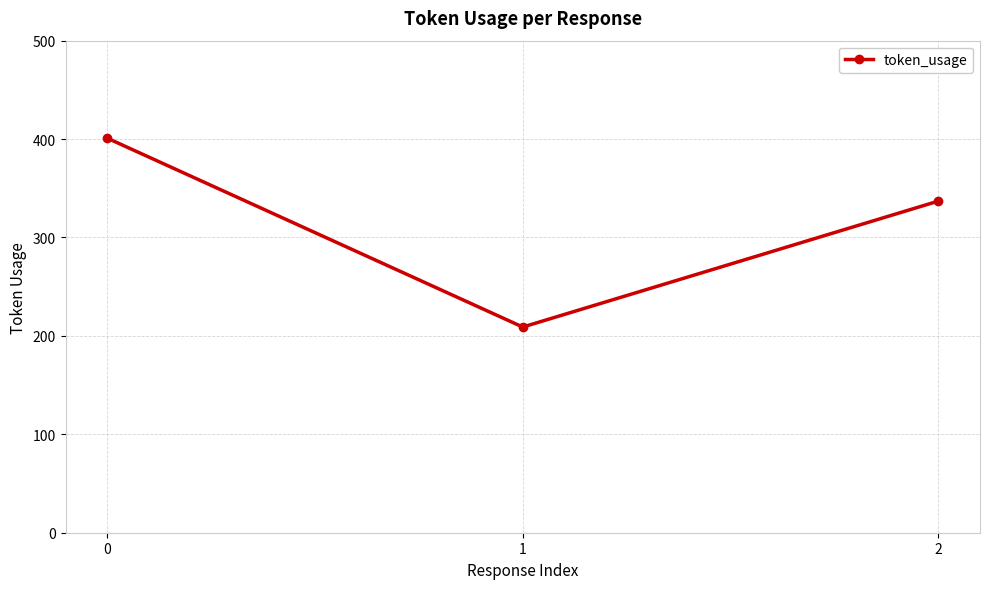

What is the sum of the values at 1 and 0?

610